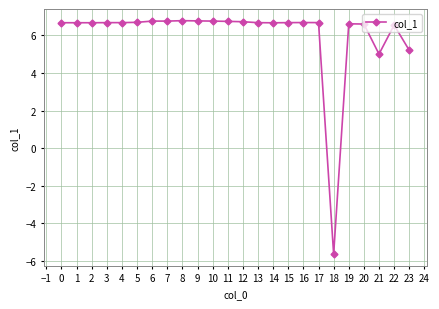

Is this an area chart (filled region under the line)?

No